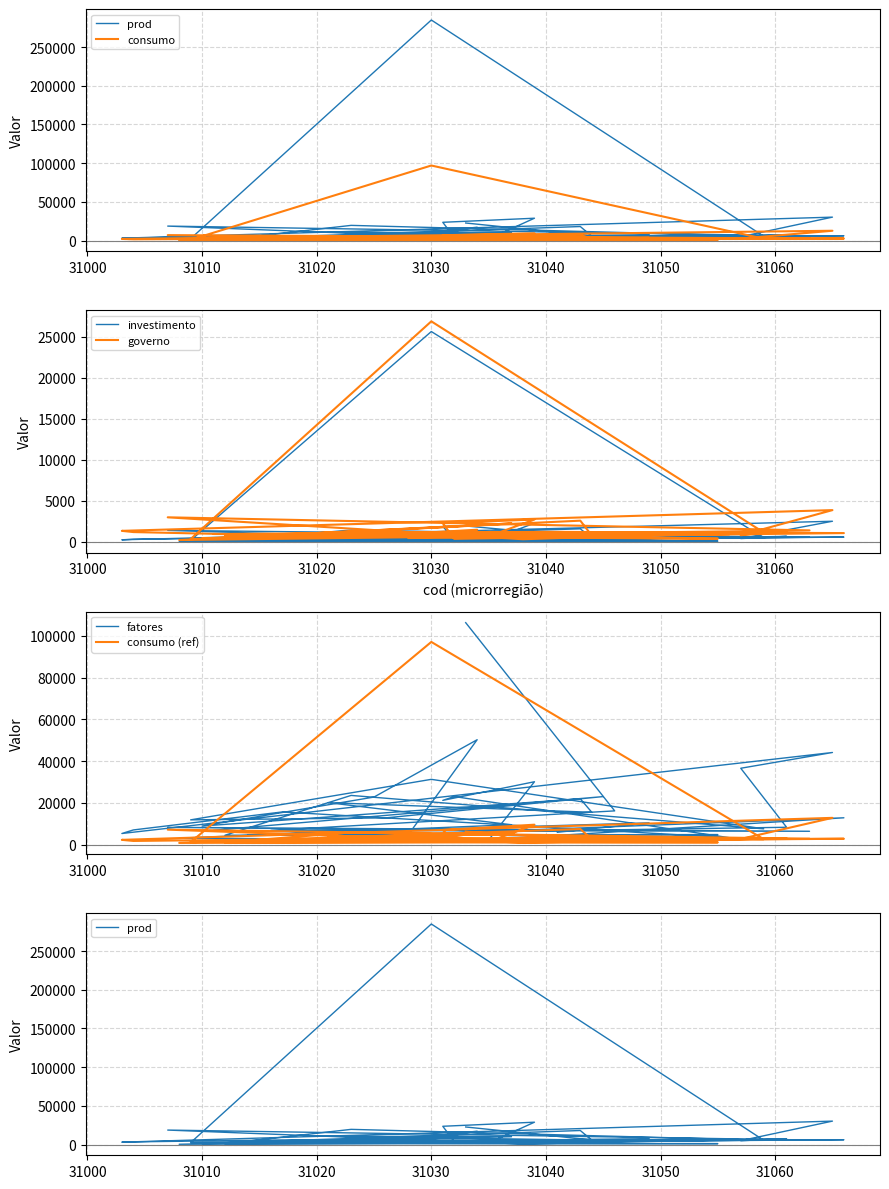

True or false: prod has a value of 1707.4 at 16.

False